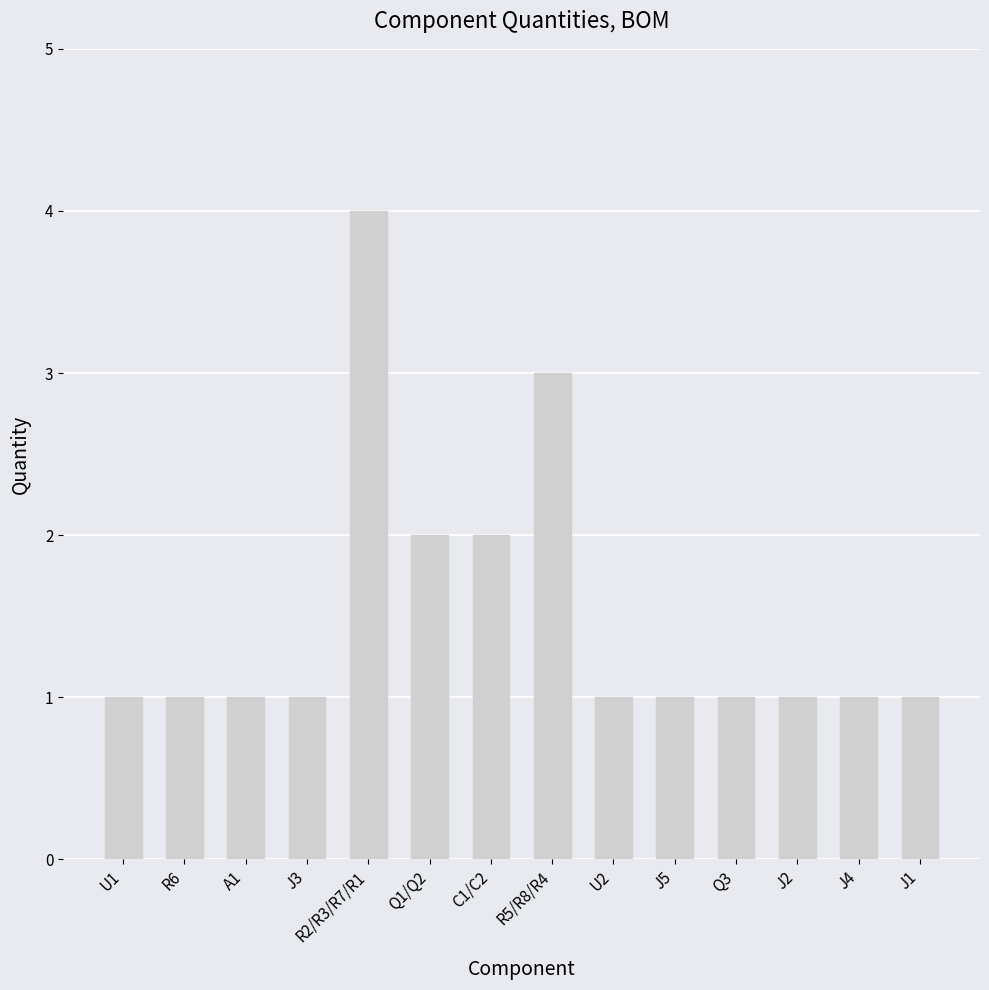

What is the smallest value displayed?

1